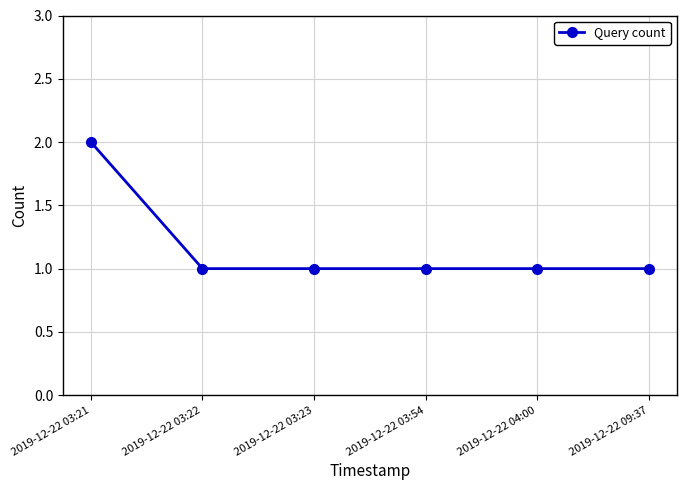

Is it true that the value at 2019-12-22 03:22 is 0?

False